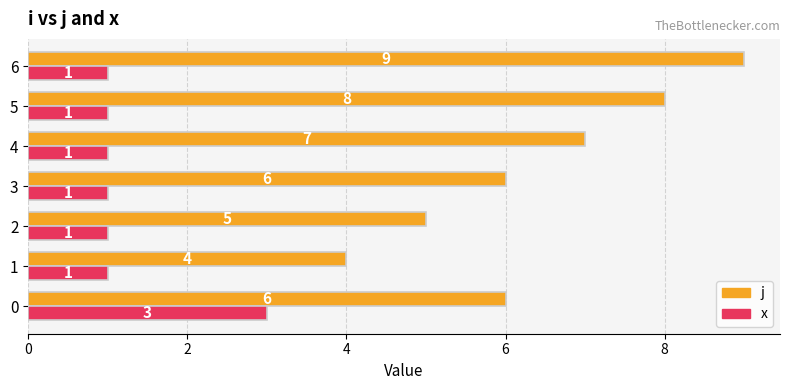

At 6, list the series in order from largest to smallest.

j, x